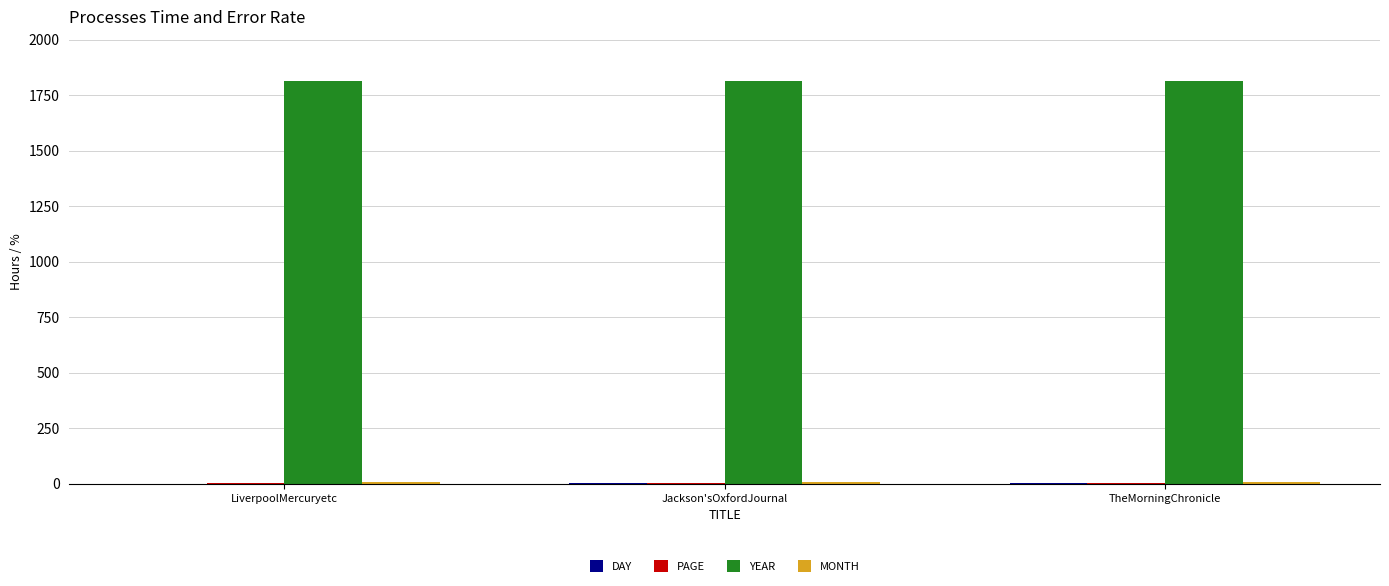

What is the maximum value shown in the chart?

1814